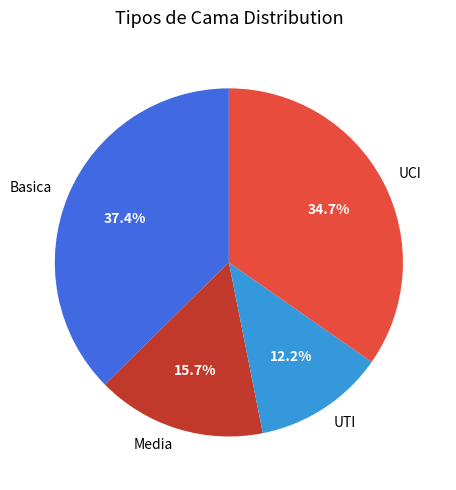

Is it true that Basica is 37% of the pie?

True